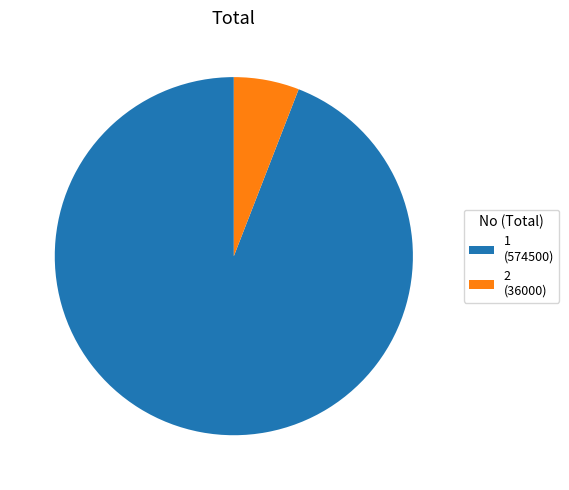

True or false: 2 accounts for 1% of the total.

False